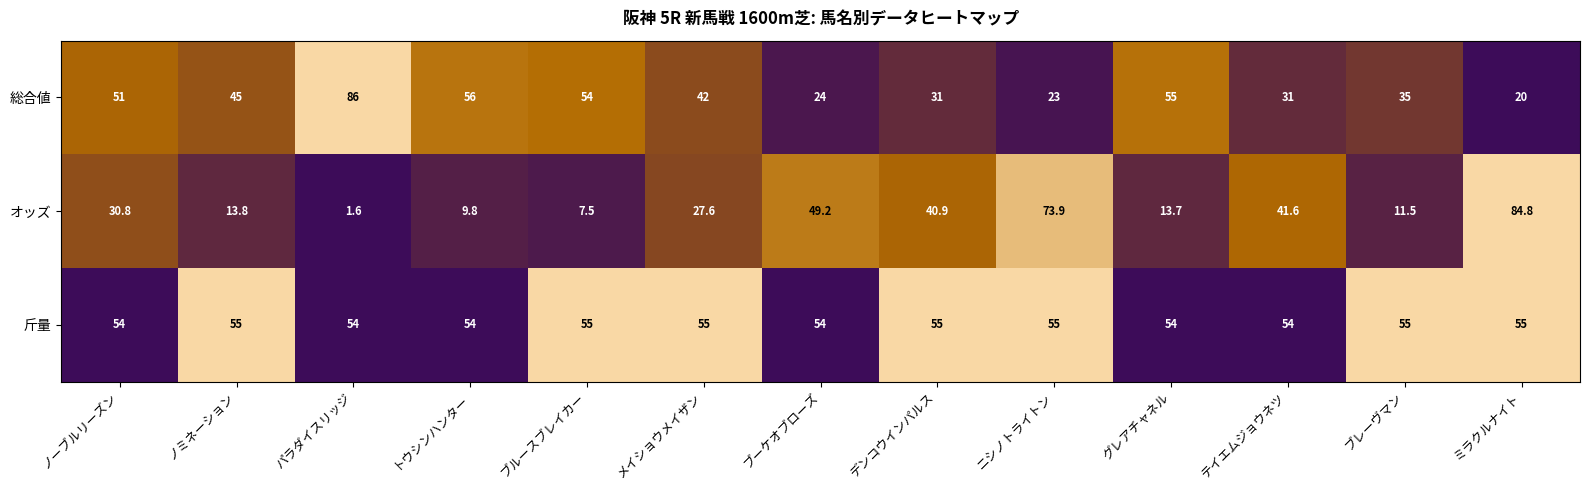

What is the total value across all series at パラダイスリッジ?

141.6